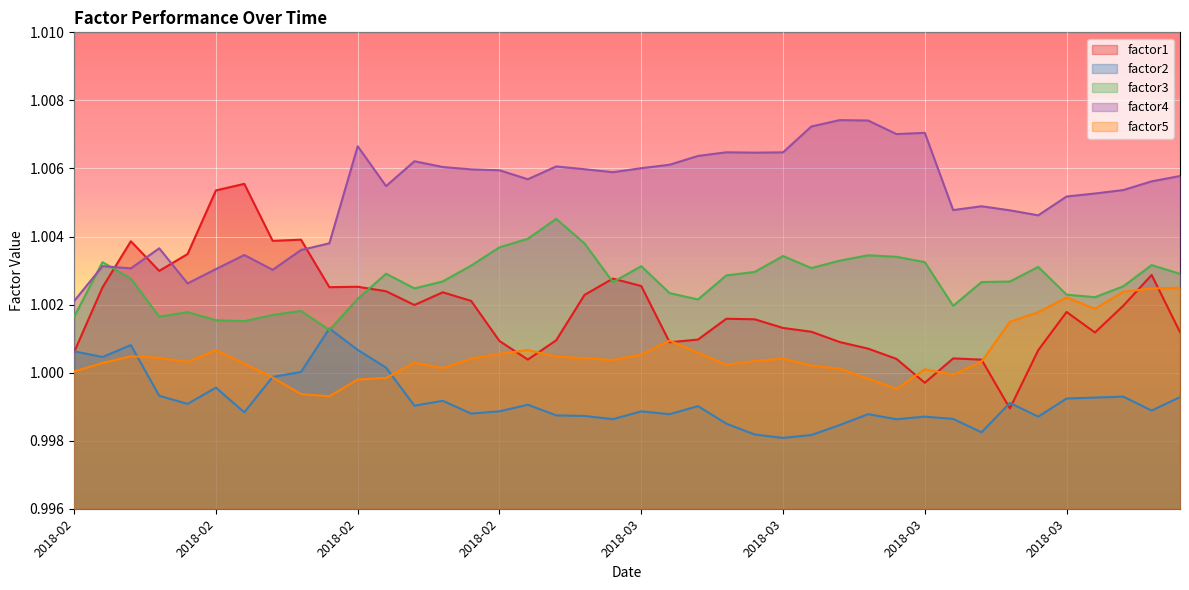

What value does the factor3 series have at 24?

1.0